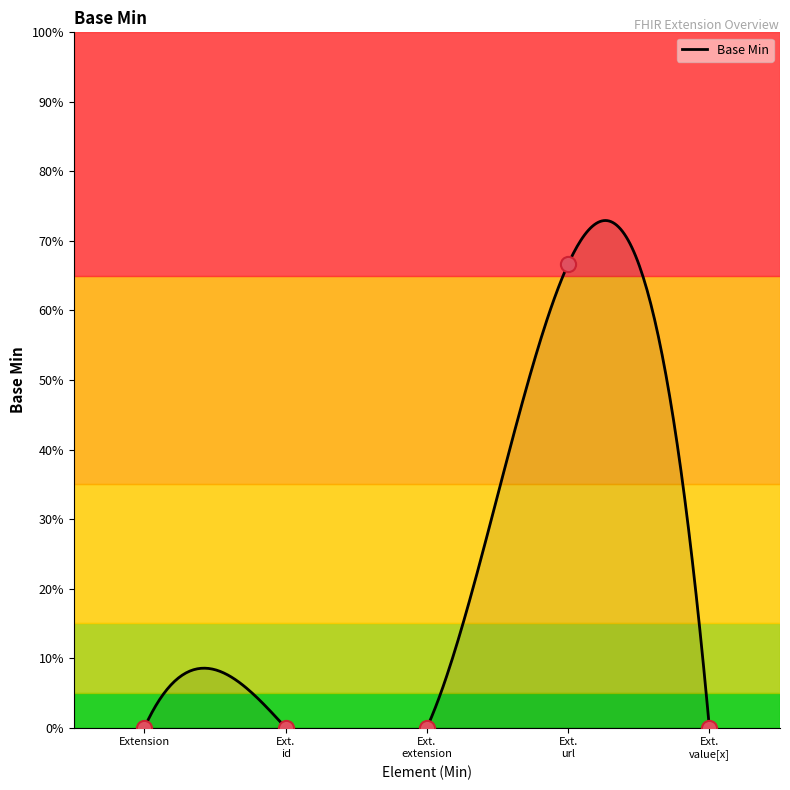

Between Ext. extension and Extension, which is larger?

Ext. extension